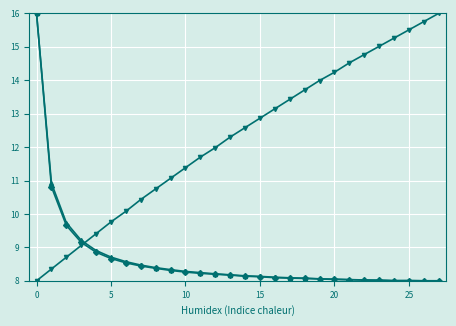

What is the minimum value shown in the chart?

8.0